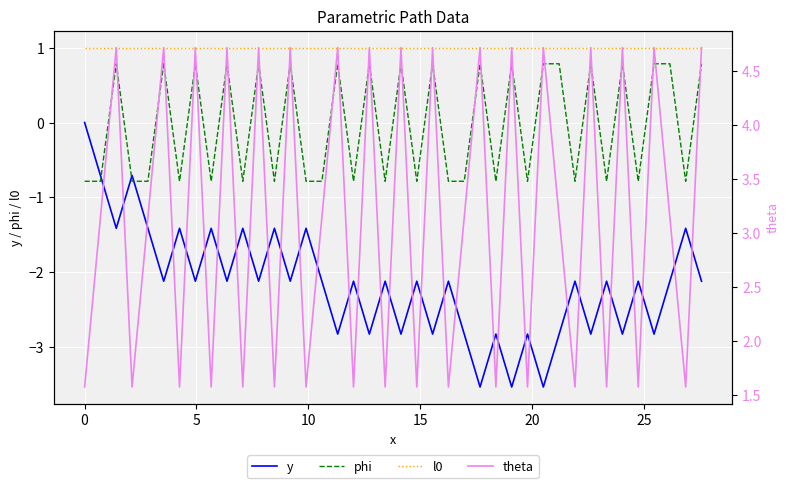

What is the maximum value for phi?

0.8